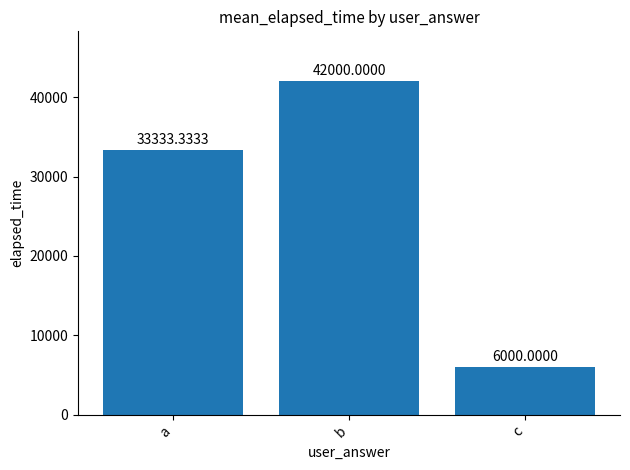

What value does the data have at b?

42000.0